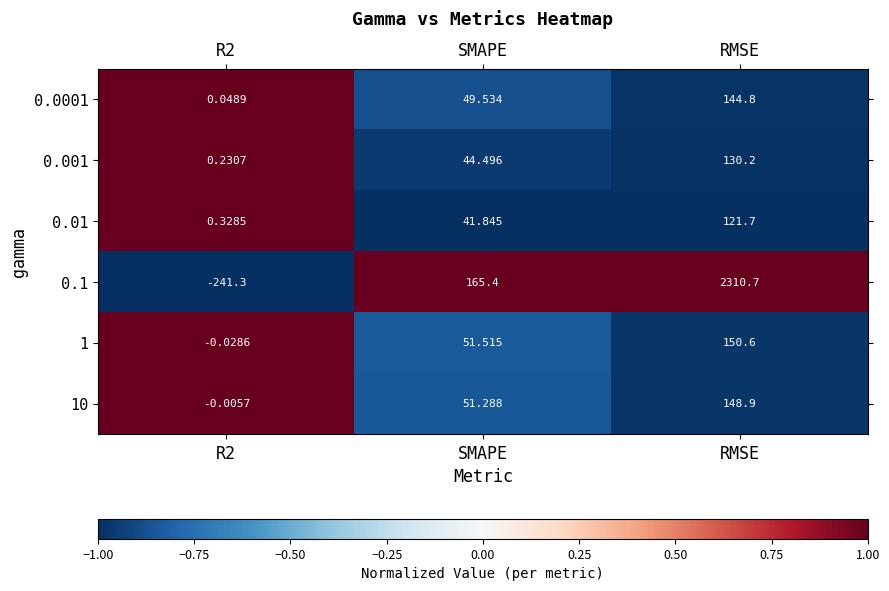

How many data points in 10 are above 51?

2